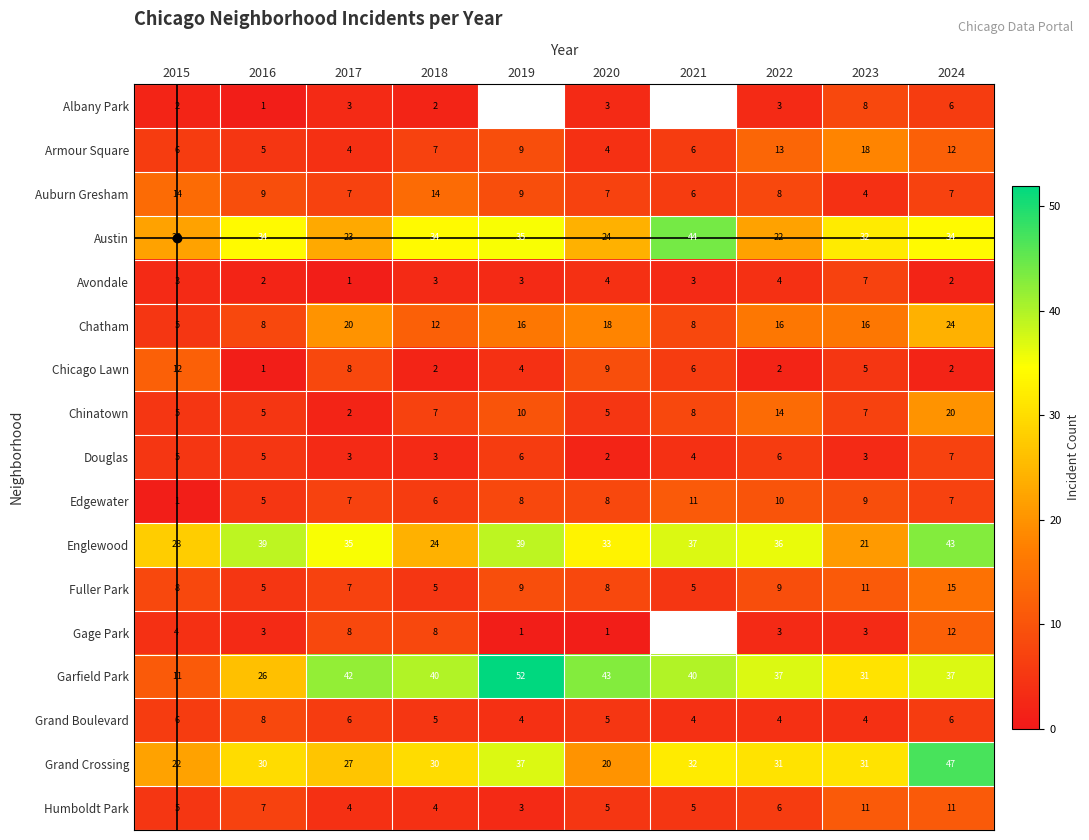

Where does the Auburn Gresham series first go above 8?

2015